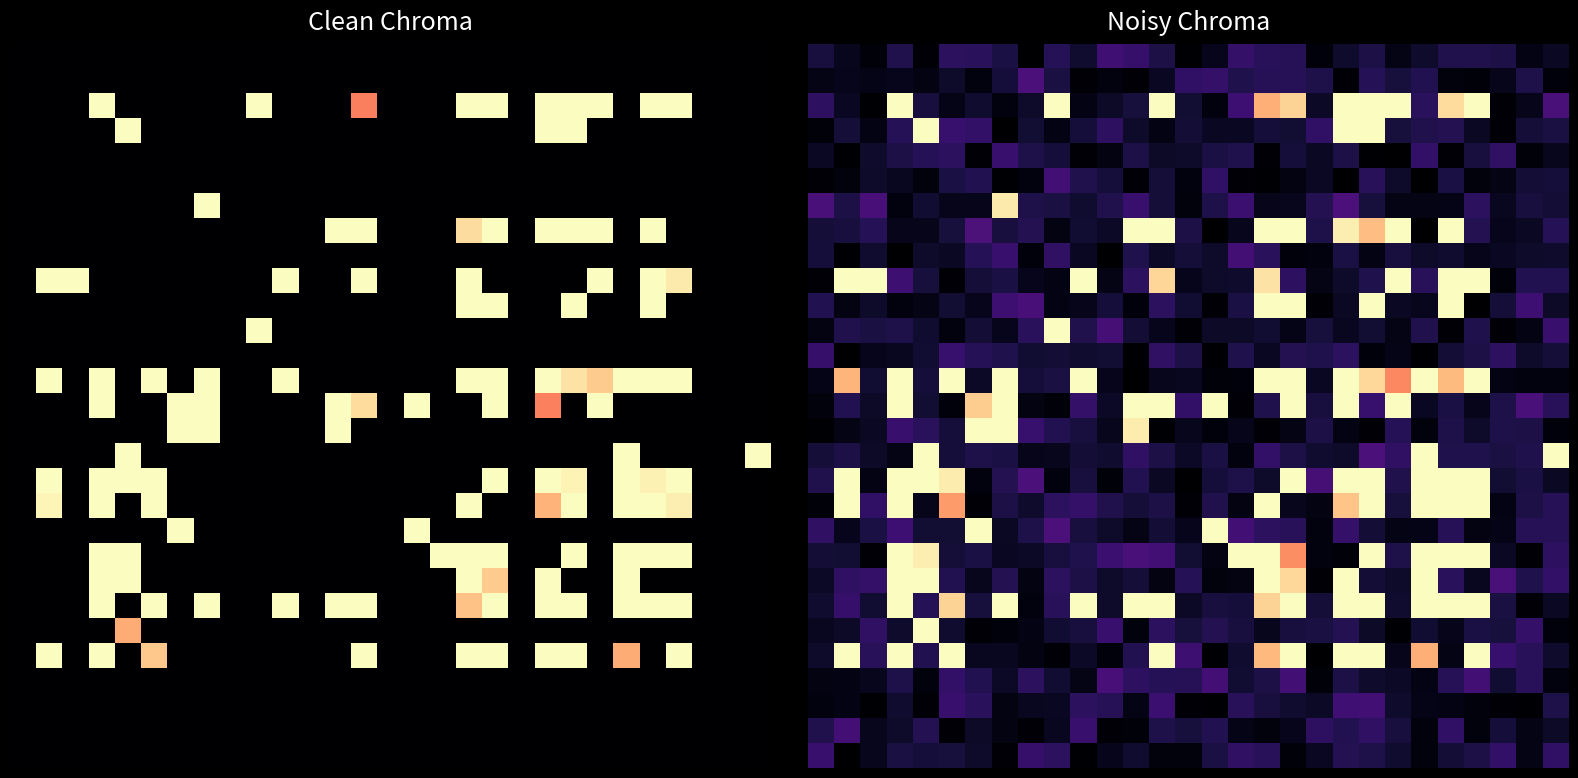

What is the total value across all series at 2?

3.6